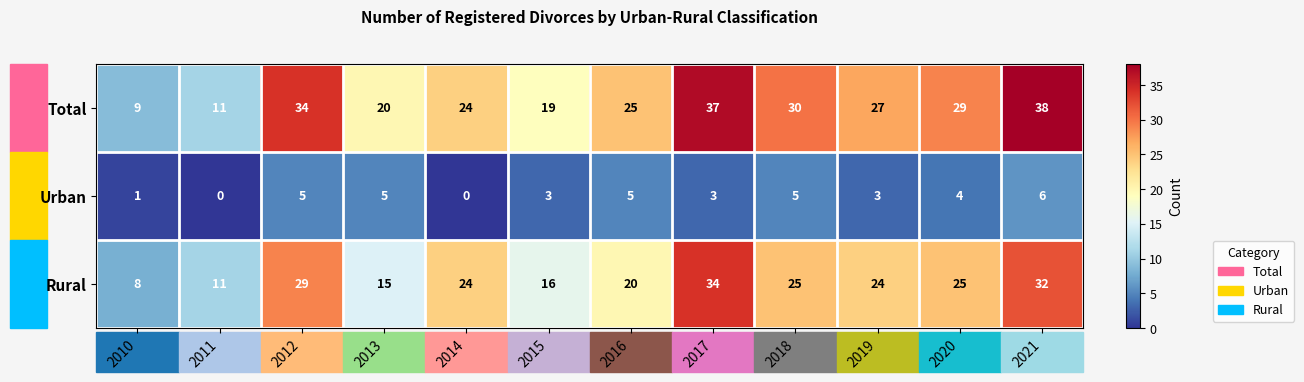

What is the average value of the Total series?

25